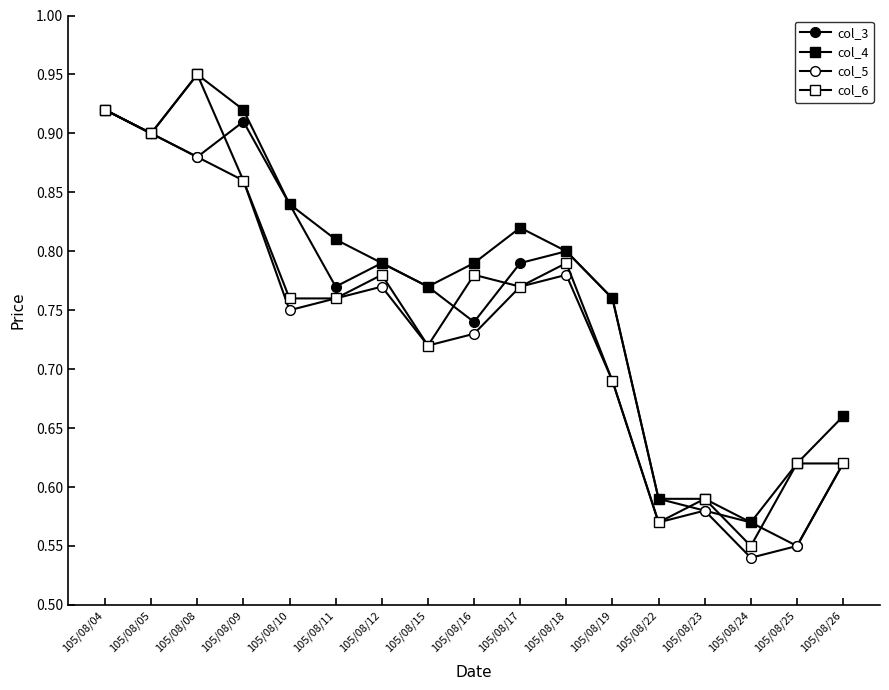

What is the sum of all col_4 values?

13.1